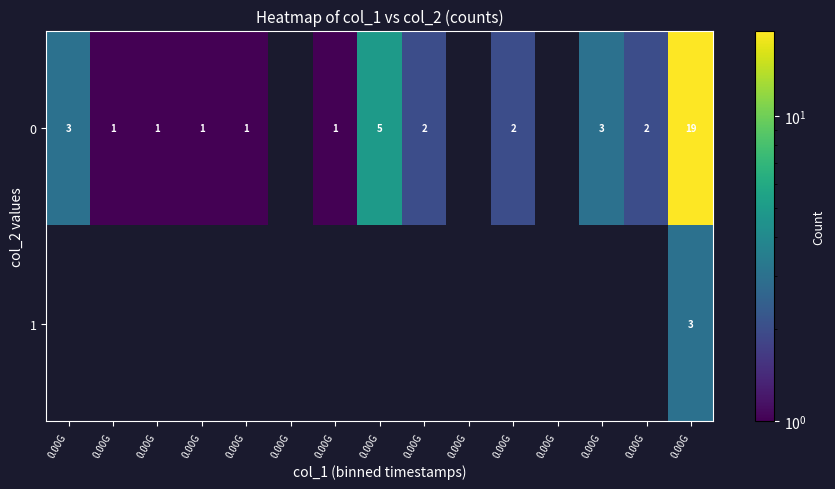

Which category has the highest value across all series?

0.00G